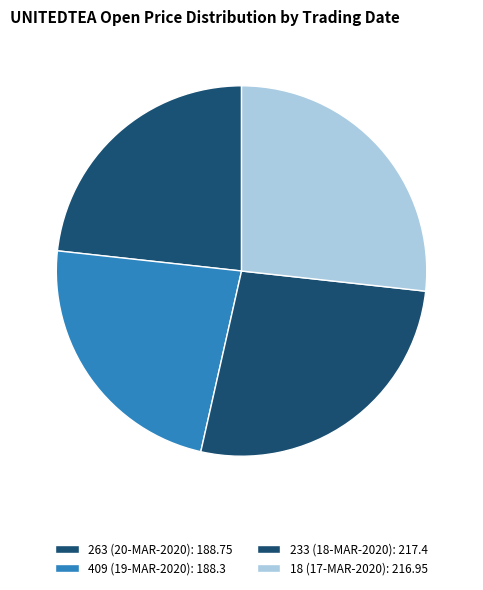

Count the number of slices in the pie.

4